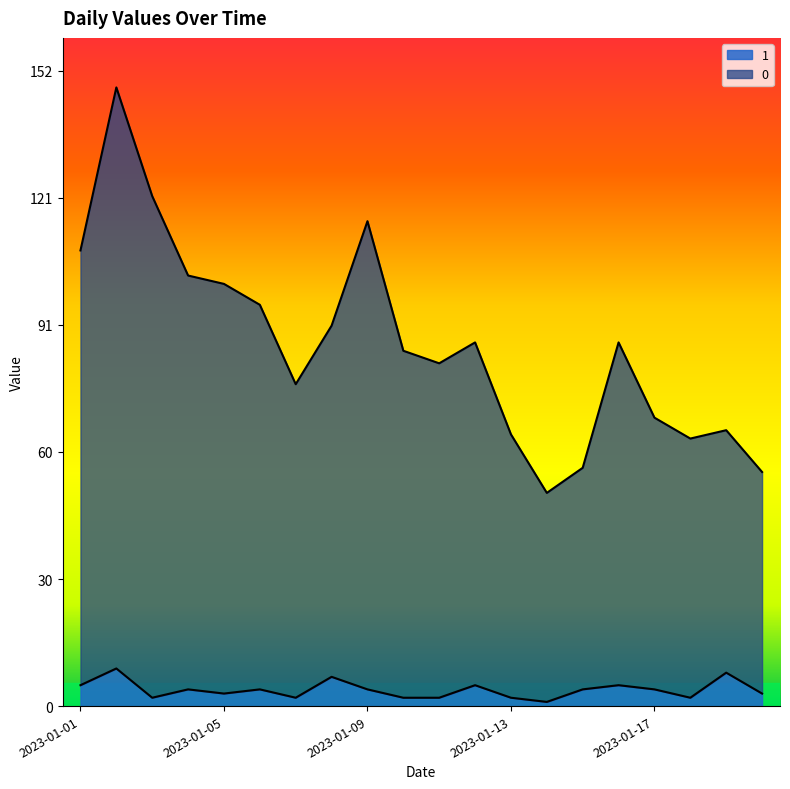

True or false: 1 and 0 cross at least once.

False